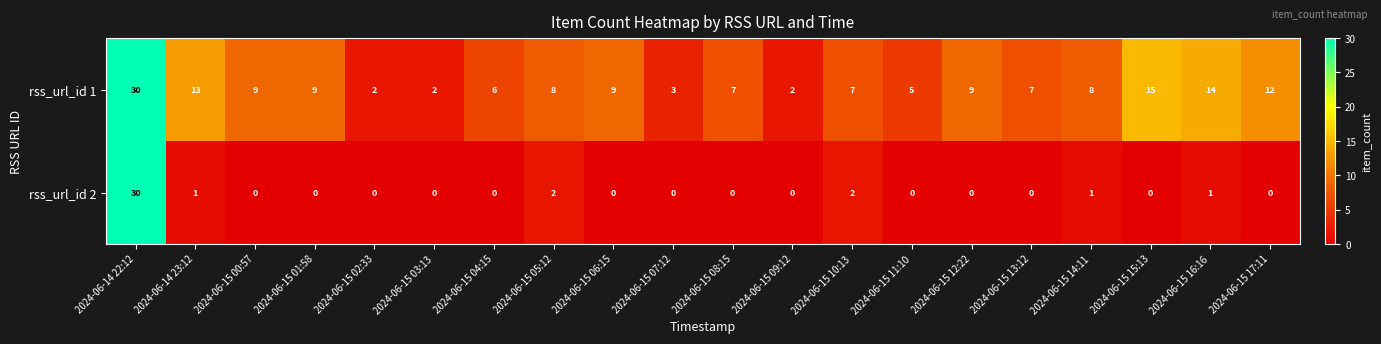

How many data points in rss_url_id 1 are less than 8?

9